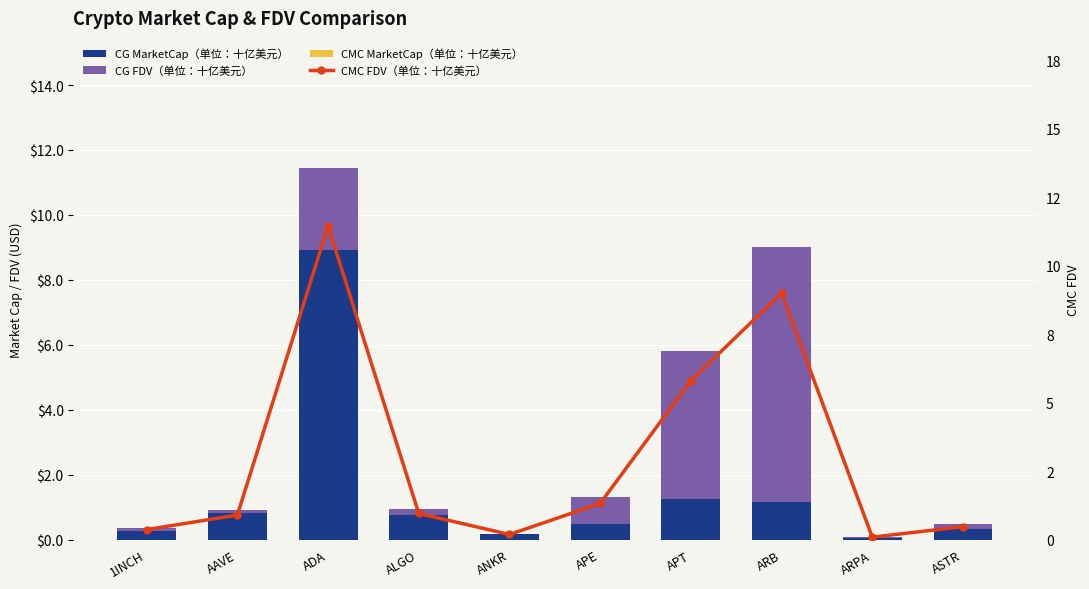

What are all the series names shown in the legend?

CG MarketCap（单位：十亿美元）, CG FDV（单位：十亿美元）, CMC MarketCap（单位：十亿美元）, CMC FDV（单位：十亿美元）